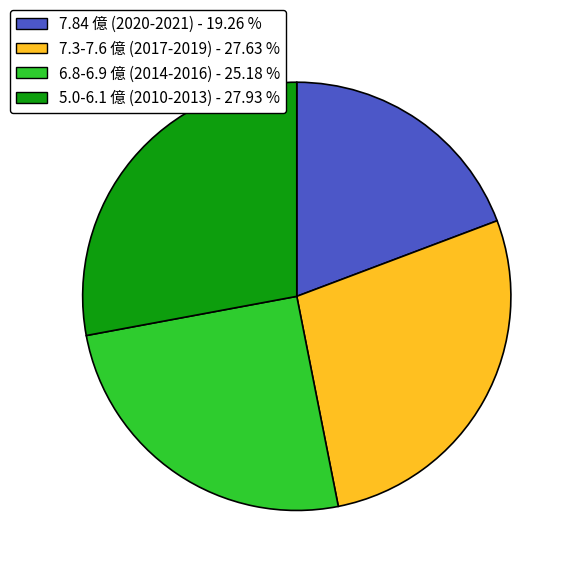

Between 5.0-6.1 億 (2010-2013) - 27.93 % and 6.8-6.9 億 (2014-2016) - 25.18 %, which is larger?

5.0-6.1 億 (2010-2013) - 27.93 %